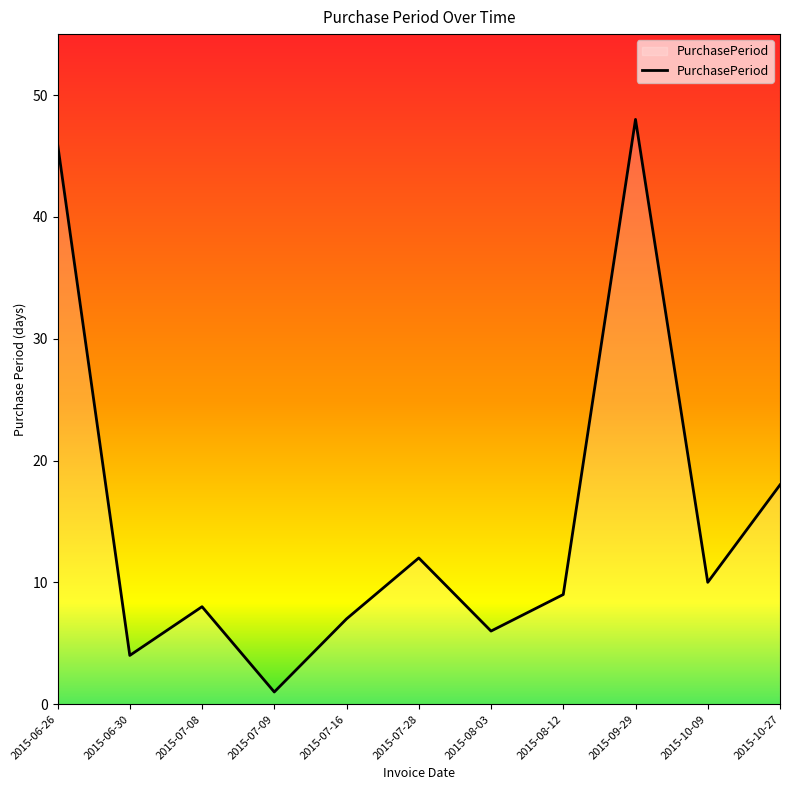

List the labels in order of value, largest first.

2015-09-29, 2015-06-26, 2015-10-27, 2015-07-28, 2015-10-09, 2015-08-12, 2015-07-08, 2015-07-16, 2015-08-03, 2015-06-30, 2015-07-09